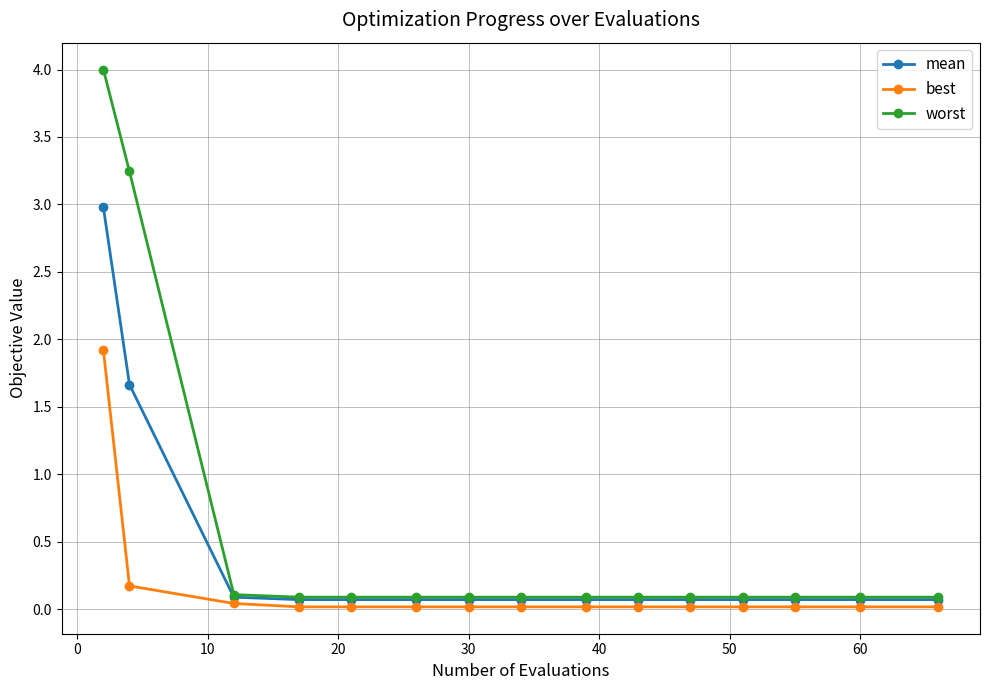

What is the difference between the second highest and minimum values in the best series?

0.2